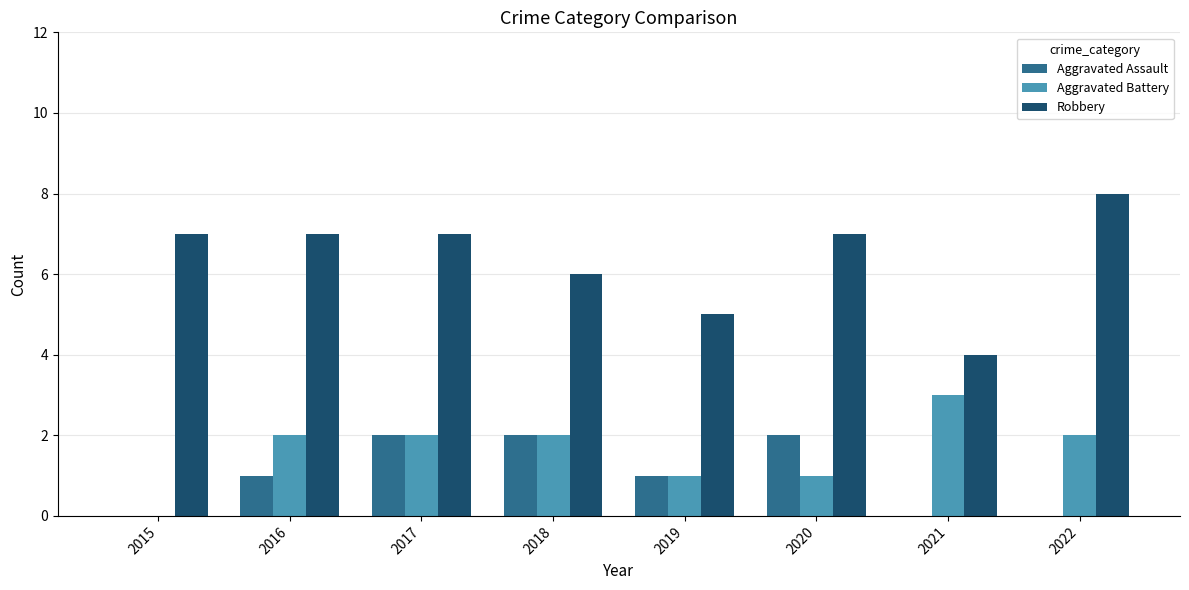

What is the difference between the Aggravated Assault values at 2015 and 2017?

2